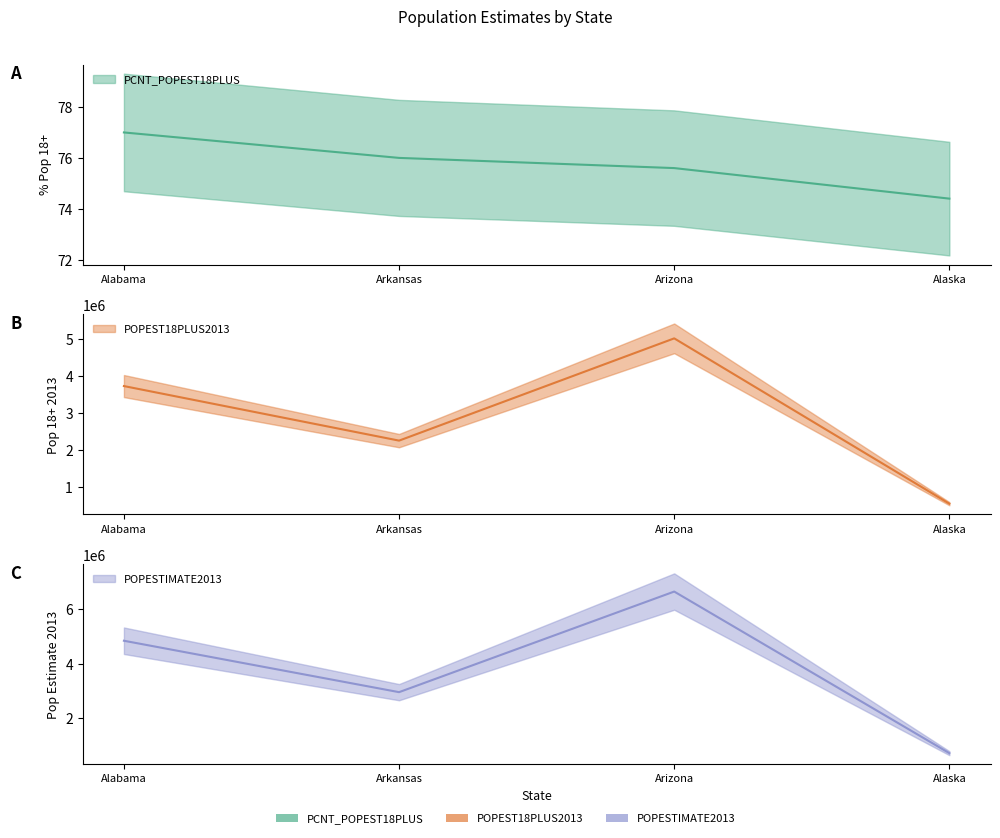

True or false: PCNT_POPEST18PLUS and POPESTIMATE2013 intersect in this chart.

False